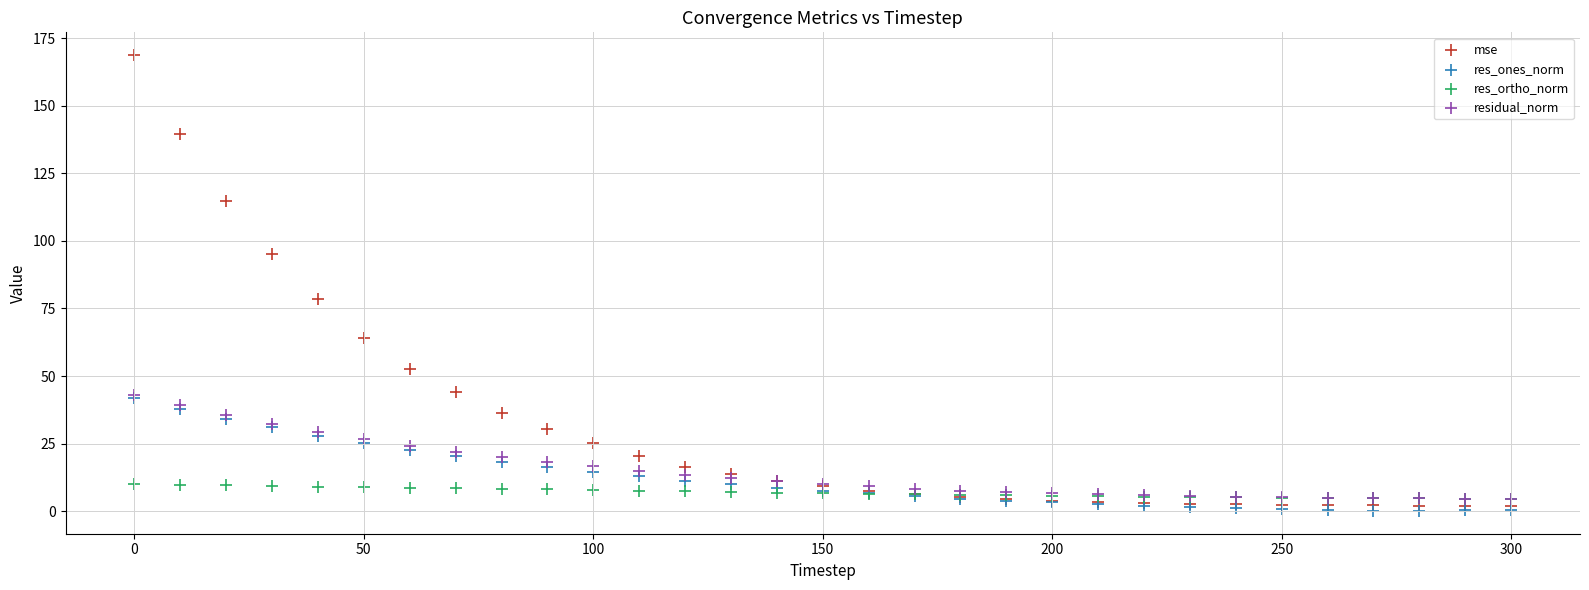

Across all series, what Y value is closest to 84?

78.5